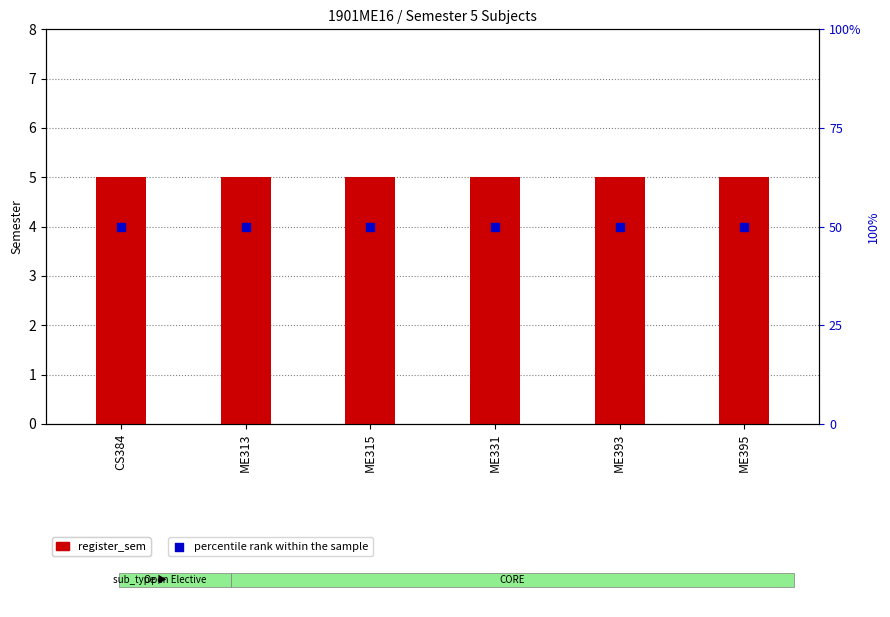

Which series reaches the minimum Y coordinate?

register_sem